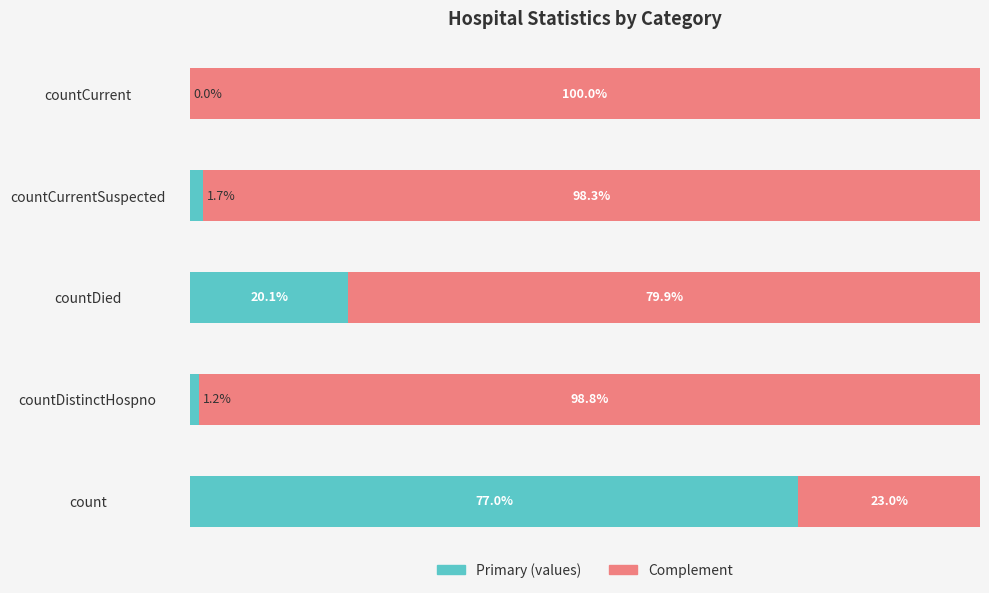

At which label does Primary (values) reach its peak?

count